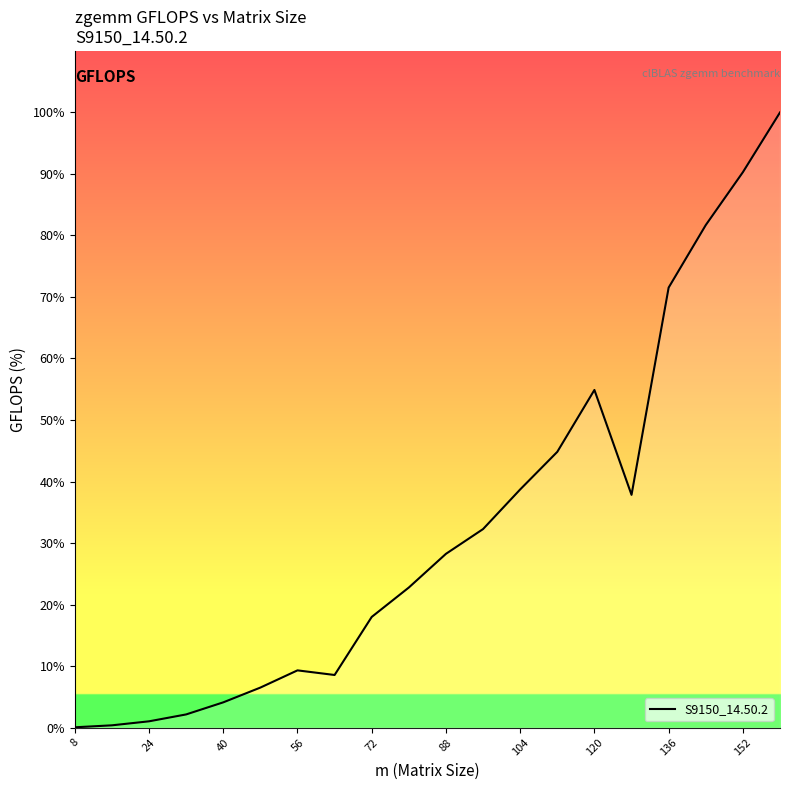

What is the maximum value shown in the chart?

100.0